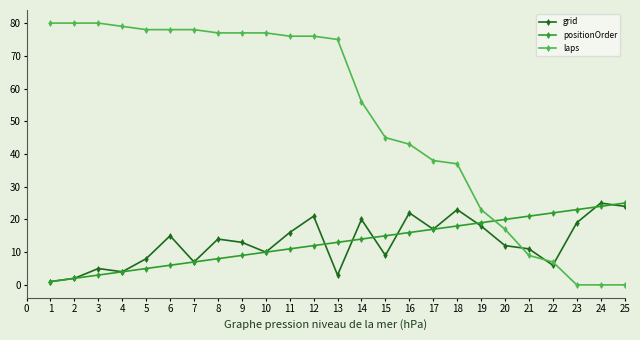

At 15, list the series in order from largest to smallest.

laps, positionOrder, grid